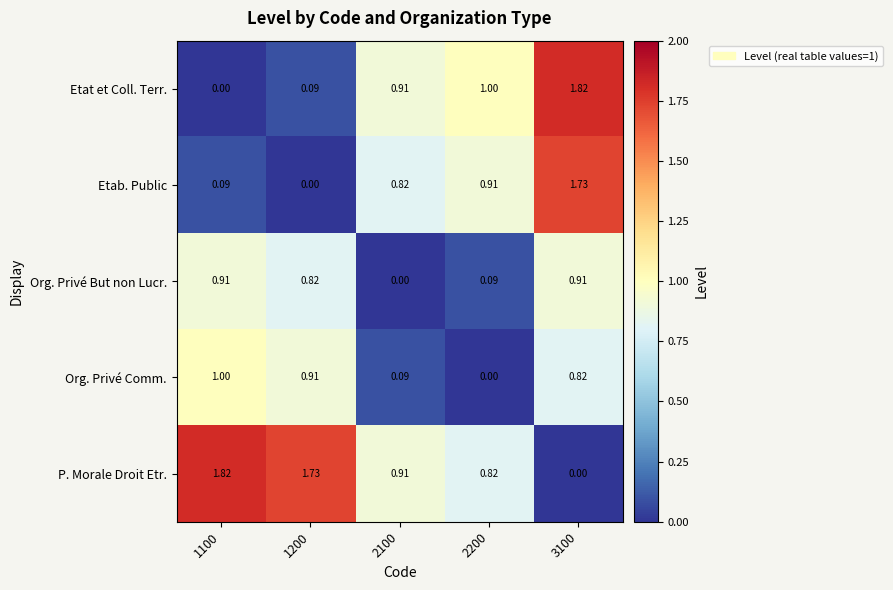

How many data points does each series have?

5